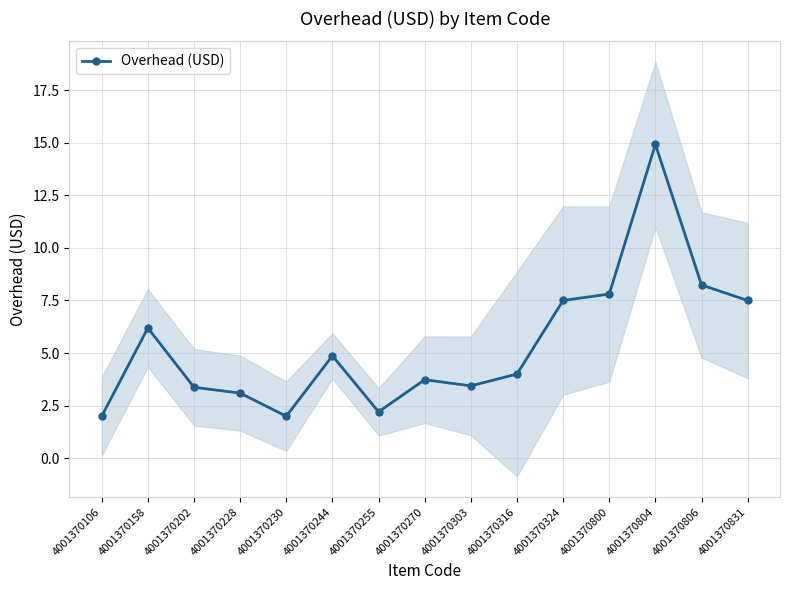

List the labels in order of value, smallest first.

4001370106, 4001370230, 4001370255, 4001370228, 4001370202, 4001370303, 4001370270, 4001370316, 4001370244, 4001370158, 4001370324, 4001370831, 4001370800, 4001370806, 4001370804